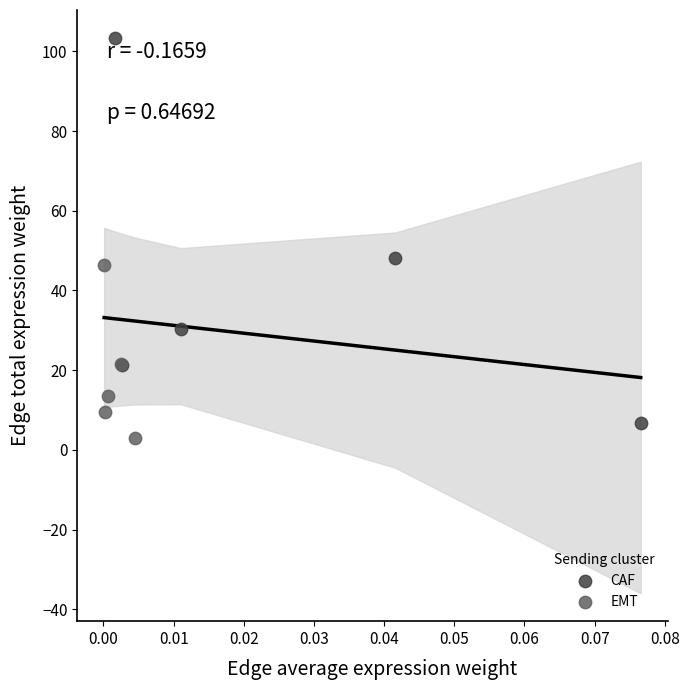

Which series contains the highest Y value?

CAF